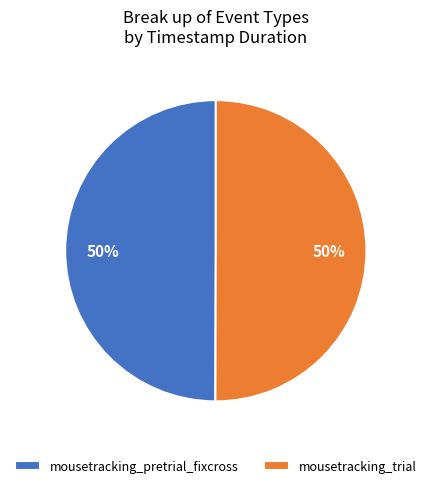

Do mousetracking_trial and mousetracking_pretrial_fixcross together represent more than half of the pie?

Yes